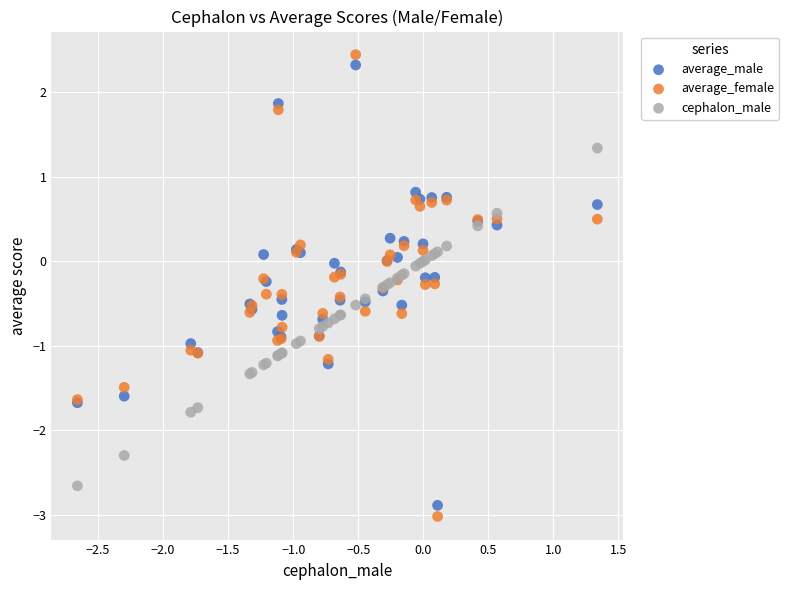

Which series has the widest spread of Y values?

average_female